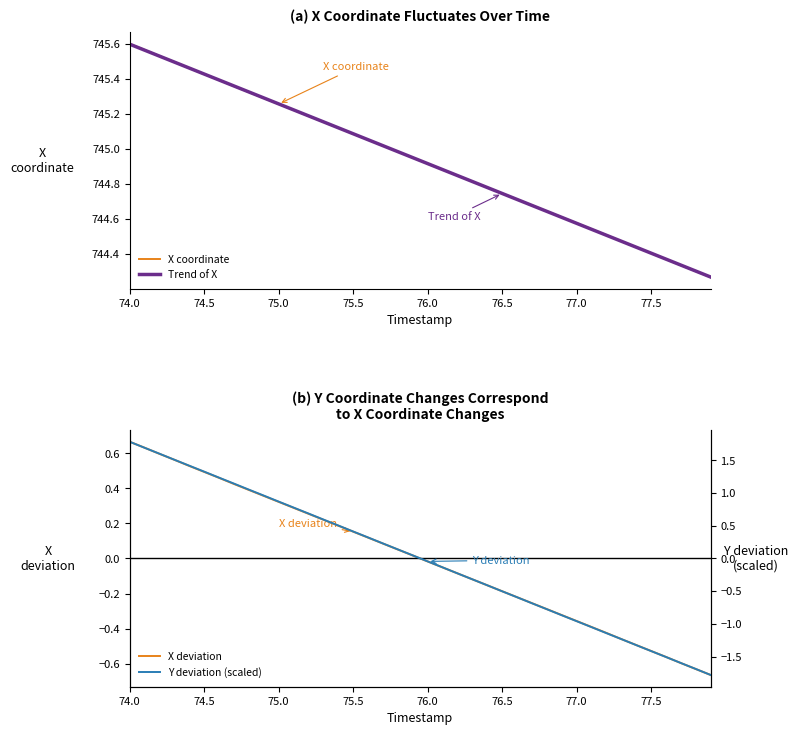

Which series has the widest spread of values?

Y deviation (scaled)